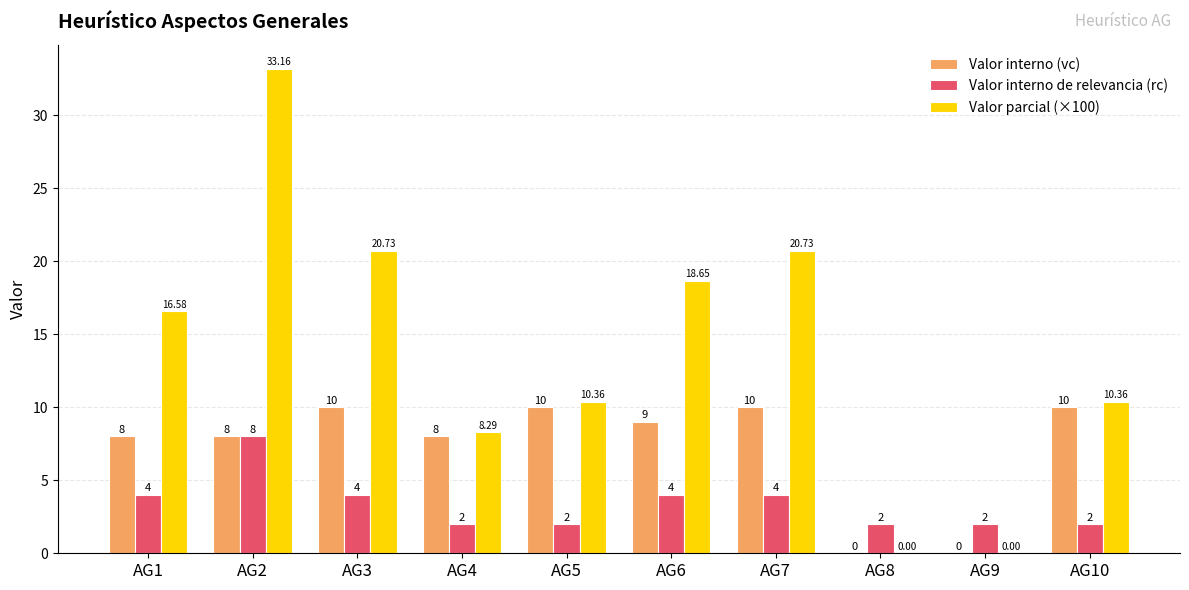

True or false: Valor parcial (×100) has a value of 22.3 at AG1.

False